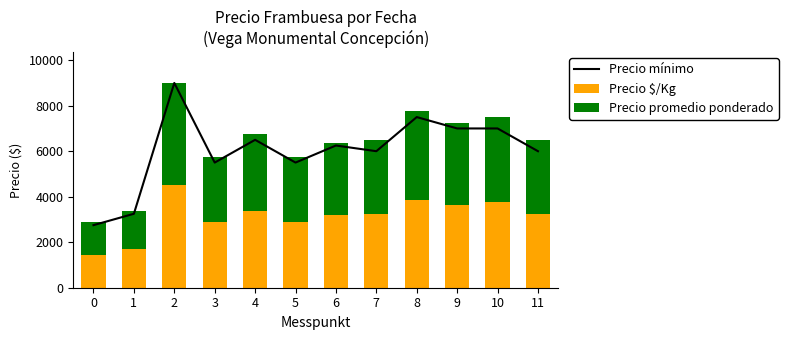

Where is Precio $/Kg nearest to the value 2968?

3